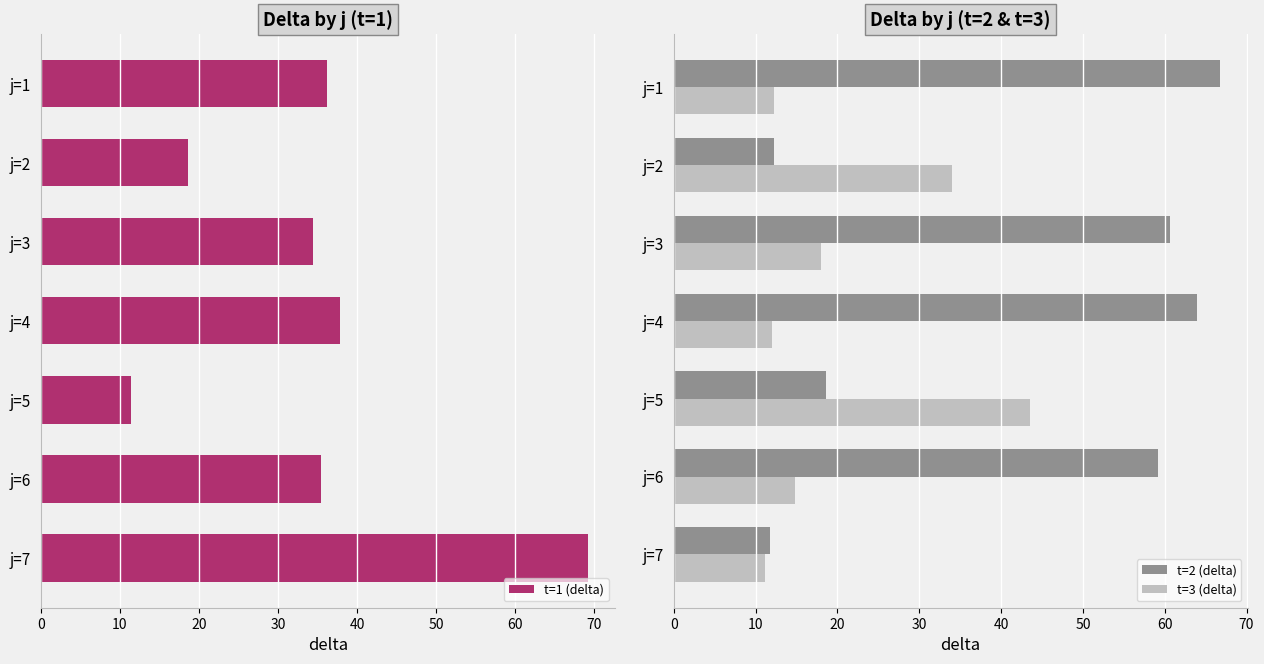

What are all the series names shown in the legend?

t=1 (delta), t=2 (delta), t=3 (delta)